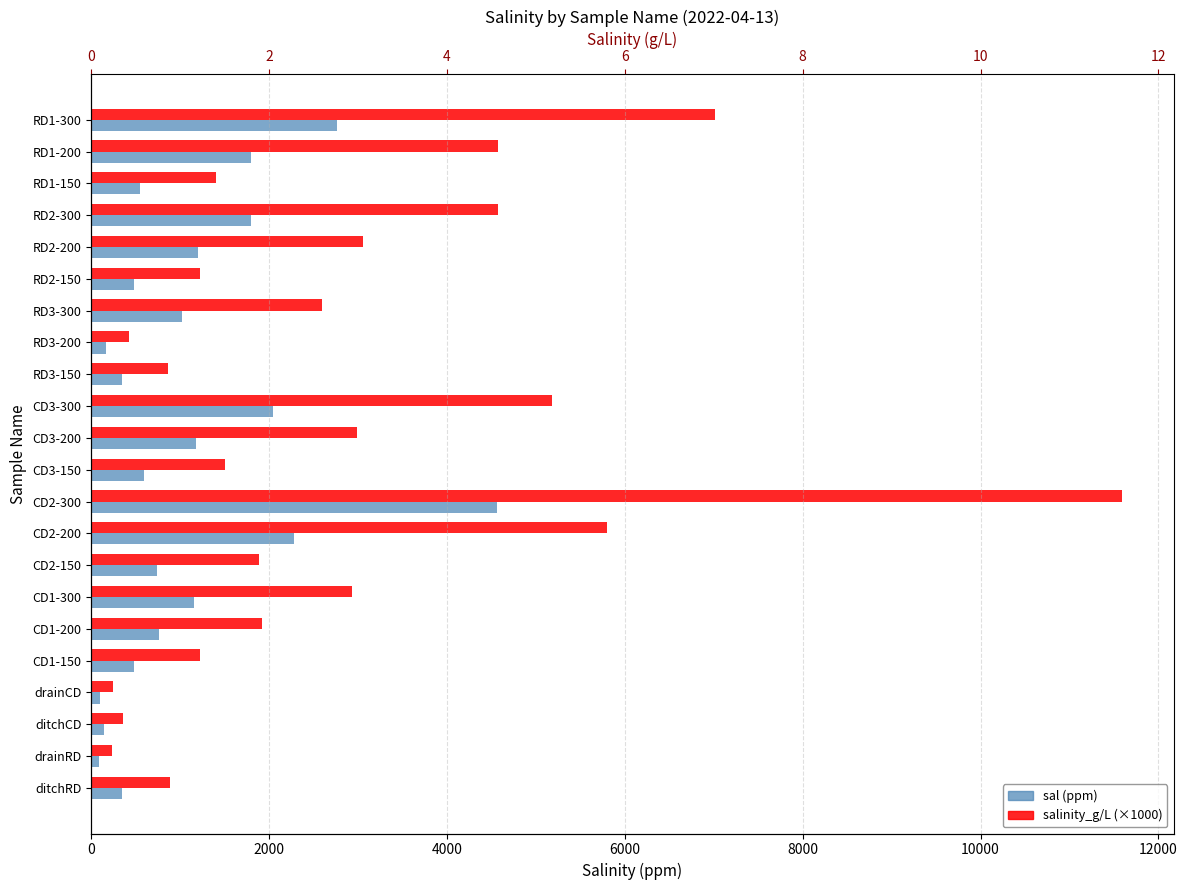

What is the maximum value for sal (ppm)?

4560.0